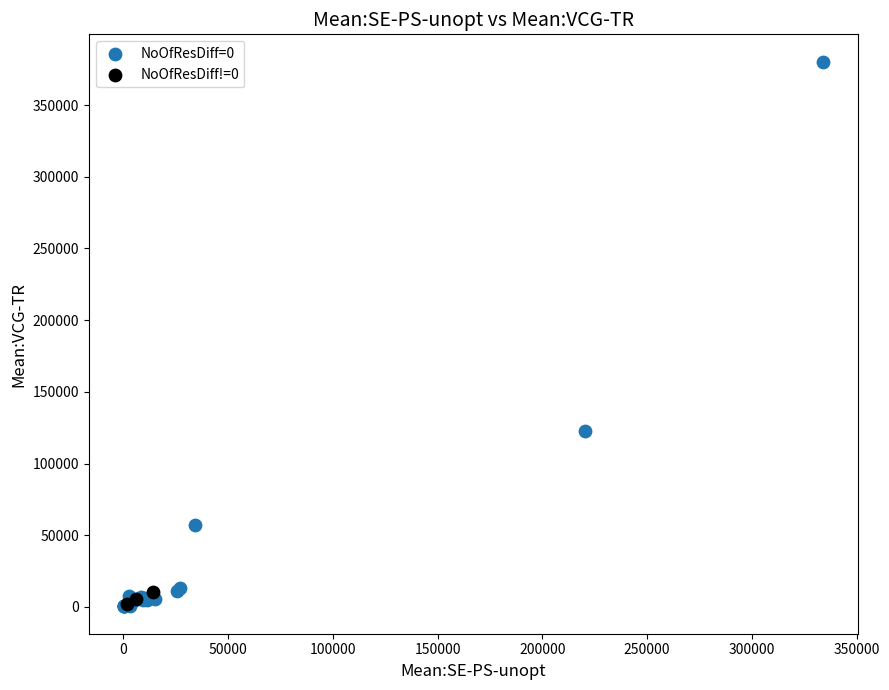

Which series reaches the maximum Y coordinate?

NoOfResDiff=0